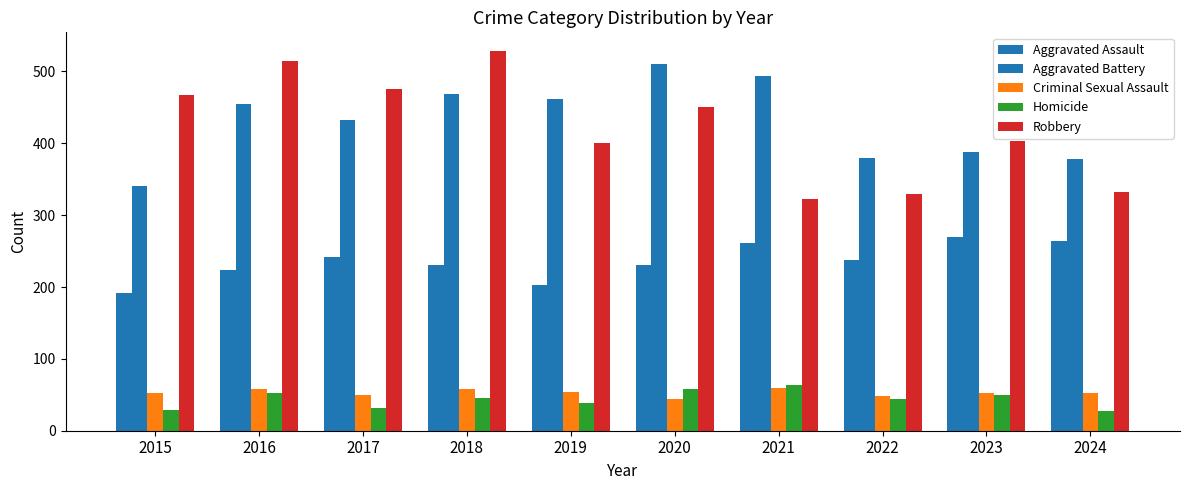

Reading left to right, list all the values displayed in this chart.

Aggravated Assault: 191	223	242	230	203	230	261	237	269	264
Aggravated Battery: 341	454	433	469	462	510	494	379	388	378
Criminal Sexual Assault: 53	58	50	58	54	44	59	48	52	52
Homicide: 29	53	31	45	38	58	63	44	50	28
Robbery: 467	514	476	528	401	450	323	329	403	332